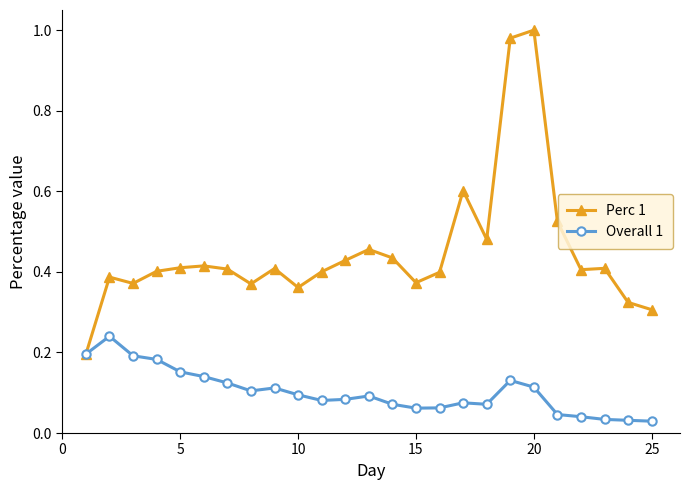

Which series has the largest range (max minus min)?

Perc 1